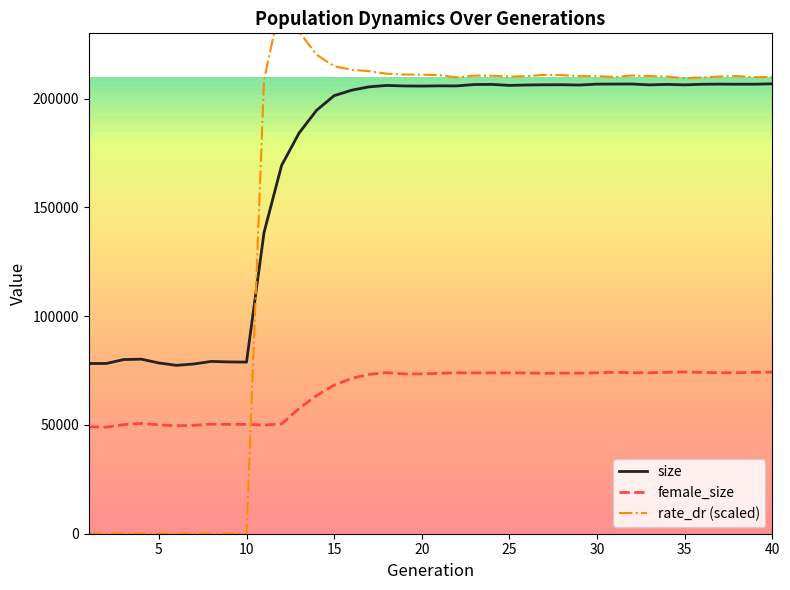

Reading left to right, list all the values displayed in this chart.

size: 78238.0	78258.0	80062.0	80229.0	78486.0	77389.0	78023.0	79202.0	78960.0	78872.0	138468.0	169258.0	184183.0	194647.0	201361.0	203863.0	205418.0	206043.0	205819.0	205751.0	205861.0	205834.0	206472.0	206519.0	206071.0	206256.0	206347.0	206371.0	206238.0	206649.0	206686.0	206707.0	206312.0	206536.0	206323.0	206586.0	206658.0	206606.0	206618.0	206796.0
female_size: 49157.0	48967.0	50141.0	50718.0	50031.0	49592.0	49836.0	50335.0	50252.0	50274.0	49943.0	50464.0	57558.0	63497.0	68269.0	71418.0	73236.0	74033.0	73435.0	73458.0	73737.0	73951.0	73908.0	73928.0	73908.0	73917.0	73725.0	73825.0	73817.0	73952.0	74230.0	73997.0	73963.0	74187.0	74352.0	74162.0	73986.0	74011.0	74197.0	74264.0
rate_dr (scaled): 0.0	0.0	0.0	0.0	0.0	0.0	0.0	0.0	0.0	0.0	208638.8	246023.2	230735.6	220143.1	214869.7	213267.2	212568.8	211450.6	211077.1	210999.4	210766.2	209747.1	210551.0	210527.2	210086.4	210312.1	210899.6	210776.1	210321.3	210282.5	209928.7	210607.3	210356.7	210113.7	209375.4	209730.3	210157.2	210349.2	209845.2	209934.5